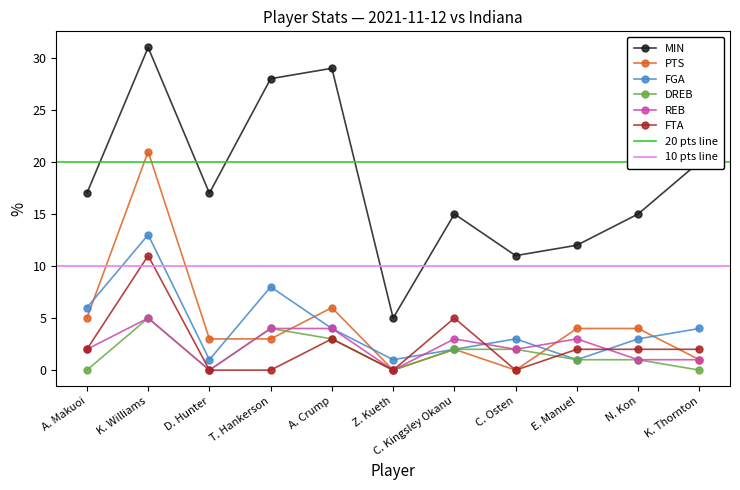

Is the value of FGA at C. Osten greater than the value of FTA at K. Thornton?

Yes